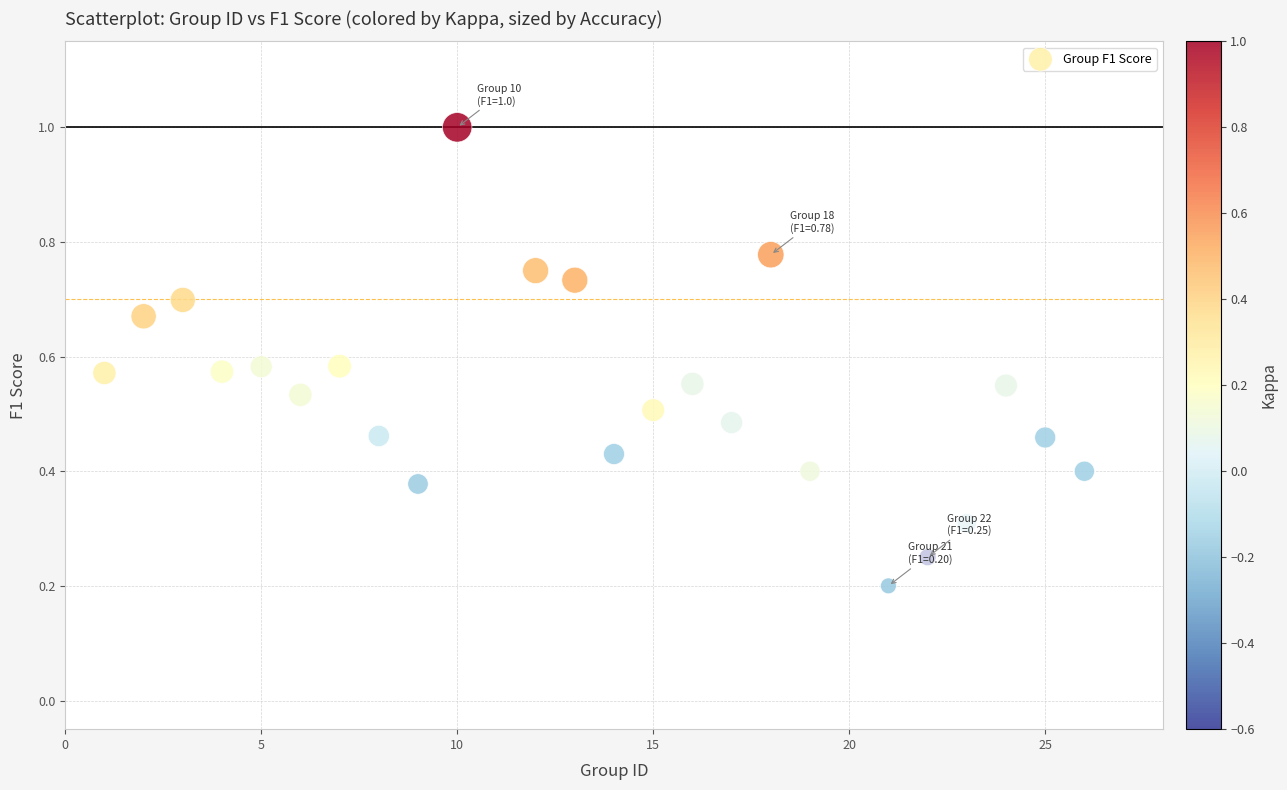

What is the range of X values (max minus min)?

25.0